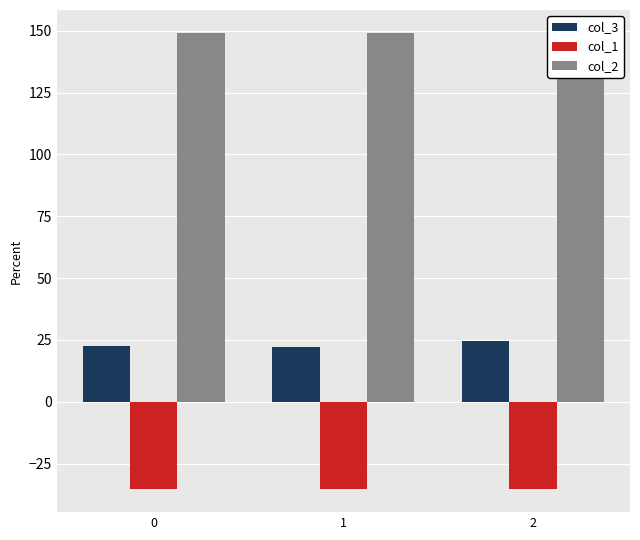

Which series has the largest total across all categories?

col_2